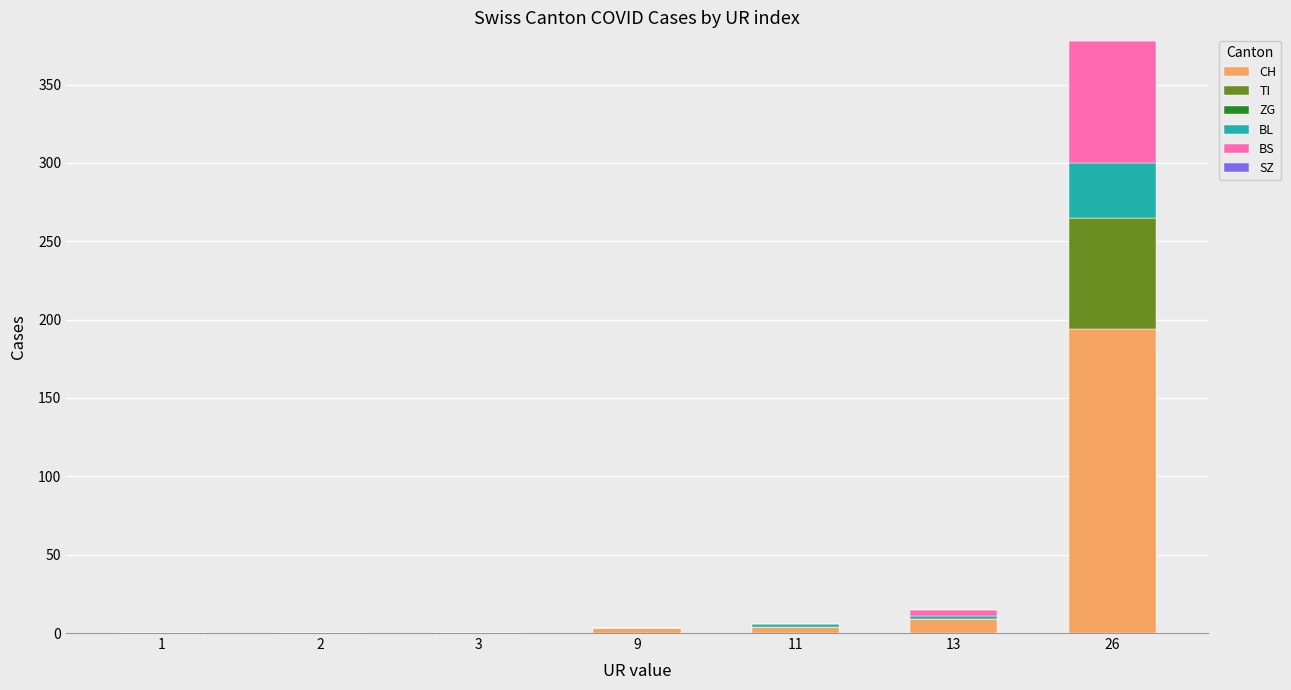

What value does the CH series have at 26, to the nearest 50?

200